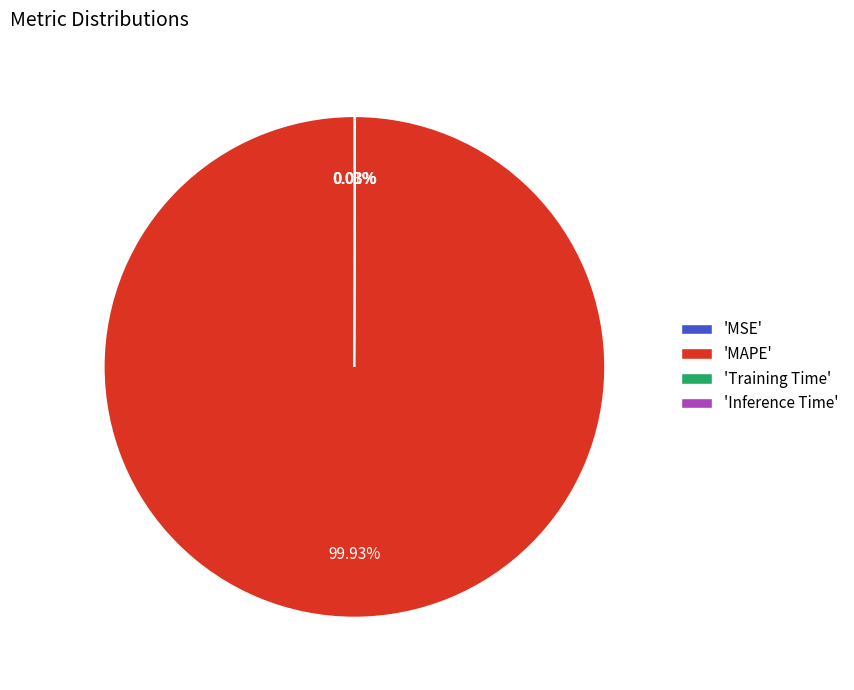

What is the largest slice in the pie chart?

'MAPE'